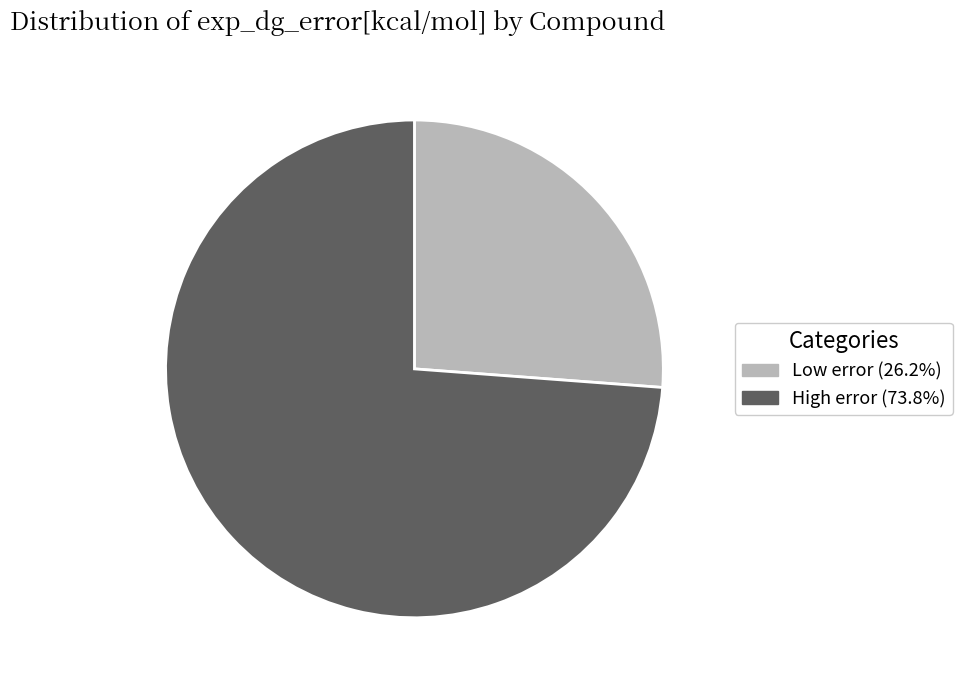

Is the sum of Low error (26.2%) and High error (73.8%) greater than half?

Yes